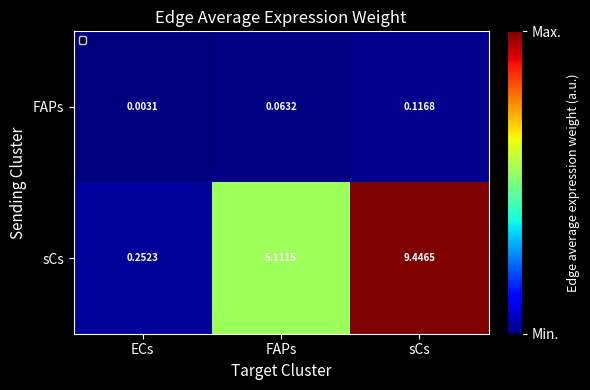

At which label is sCs closest to 4?

FAPs